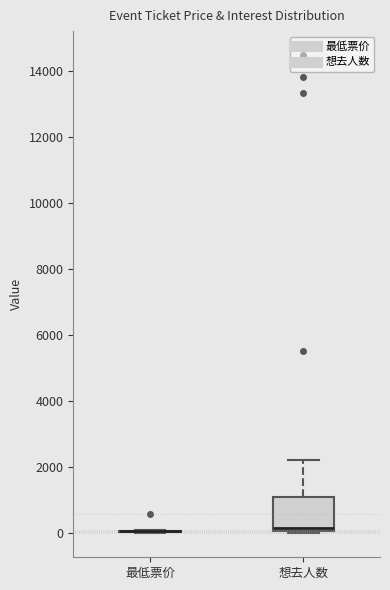

Where is the lower edge of the box for 想去人数 on the y-axis? The values are not printed on the chart, so give them approximately, as read against the axis.

0